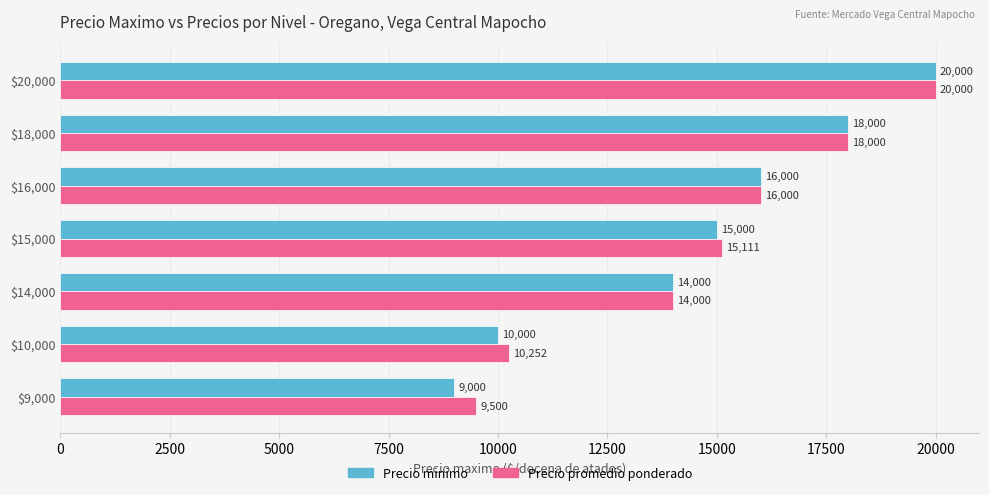

What is the average value of the Precio minimo series?

14571